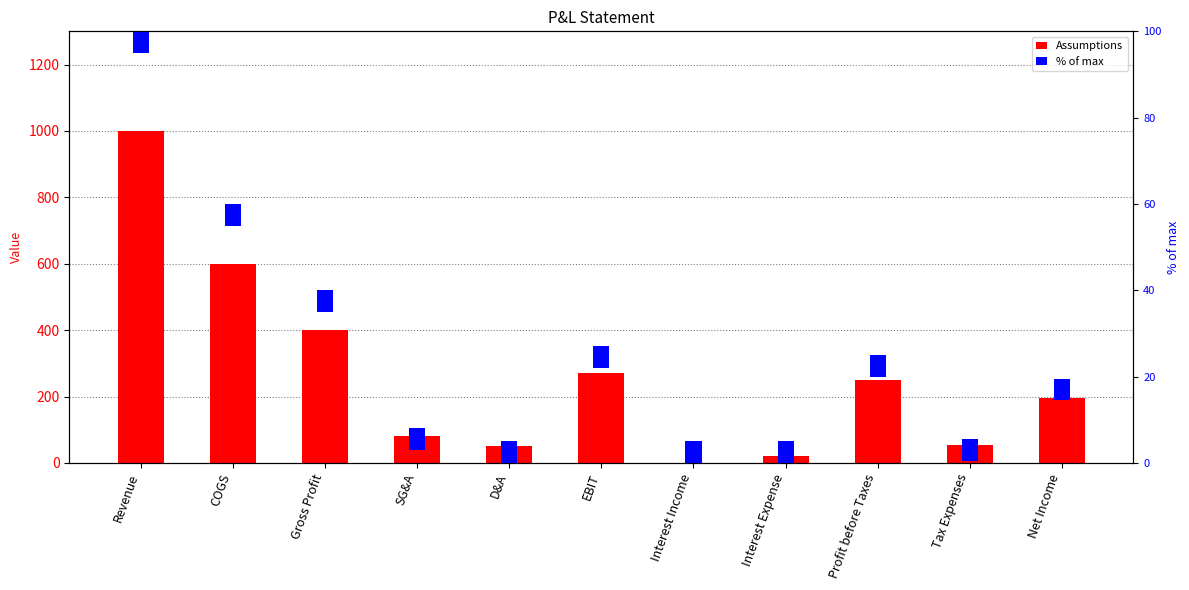

Reading right to left, transcribe all the data shown in this chart.

Assumptions: Net Income=195.0	Tax Expenses=55.0	Profit before Taxes=250.0	Interest Expense=20.0	Interest Income=0.0	EBIT=270.0	D&A=50.0	SG&A=80.0	Gross Profit=400.0	COGS=600.0	Revenue=1000.0
% of max: Net Income=5.0	Tax Expenses=5.0	Profit before Taxes=5.0	Interest Expense=5.0	Interest Income=5.0	EBIT=5.0	D&A=5.0	SG&A=5.0	Gross Profit=5.0	COGS=5.0	Revenue=5.0